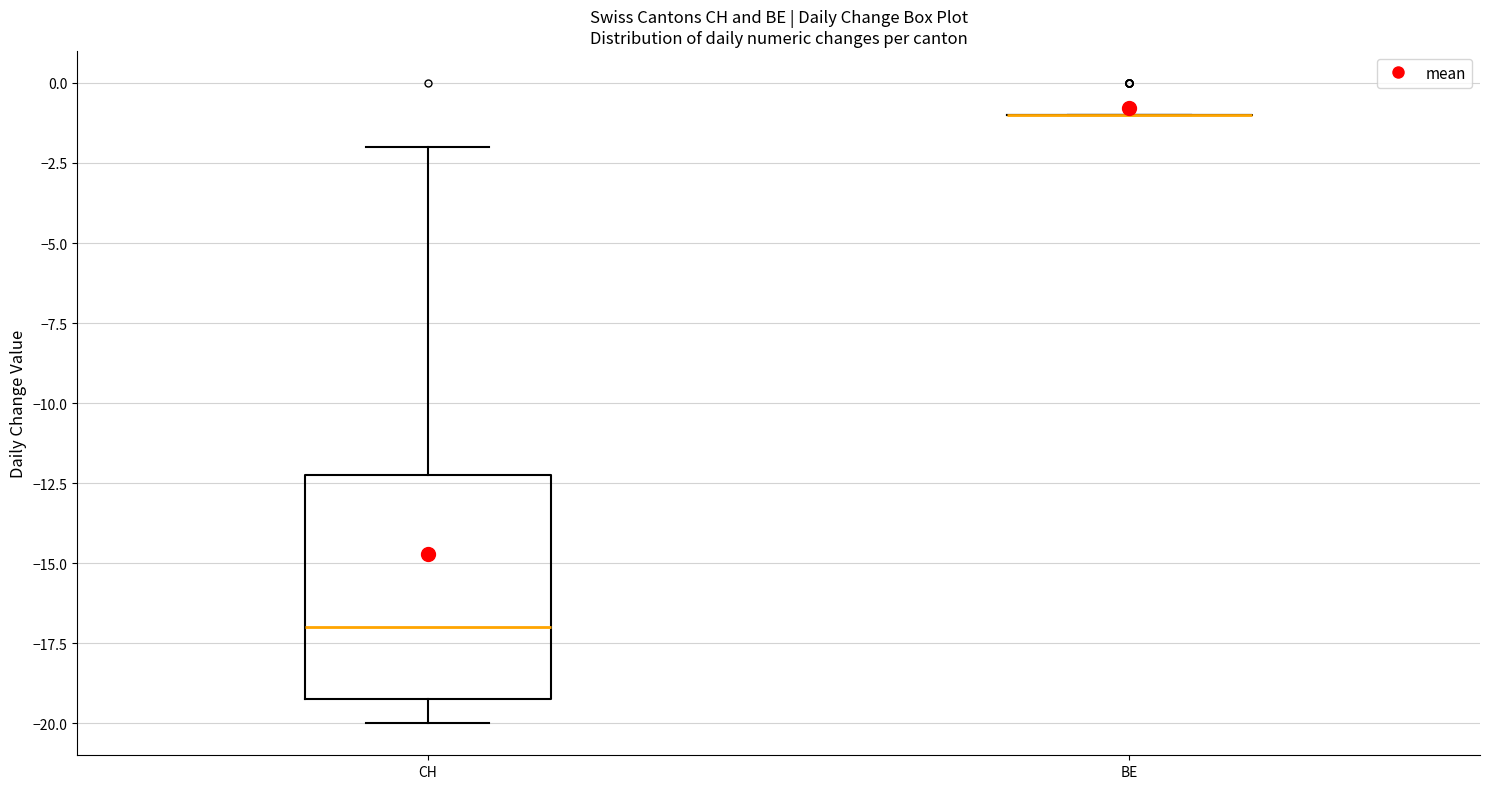

Where does the lower whisker of the box for CH end on the y-axis? The values are not printed on the chart, so give them approximately, as read against the axis.

-20